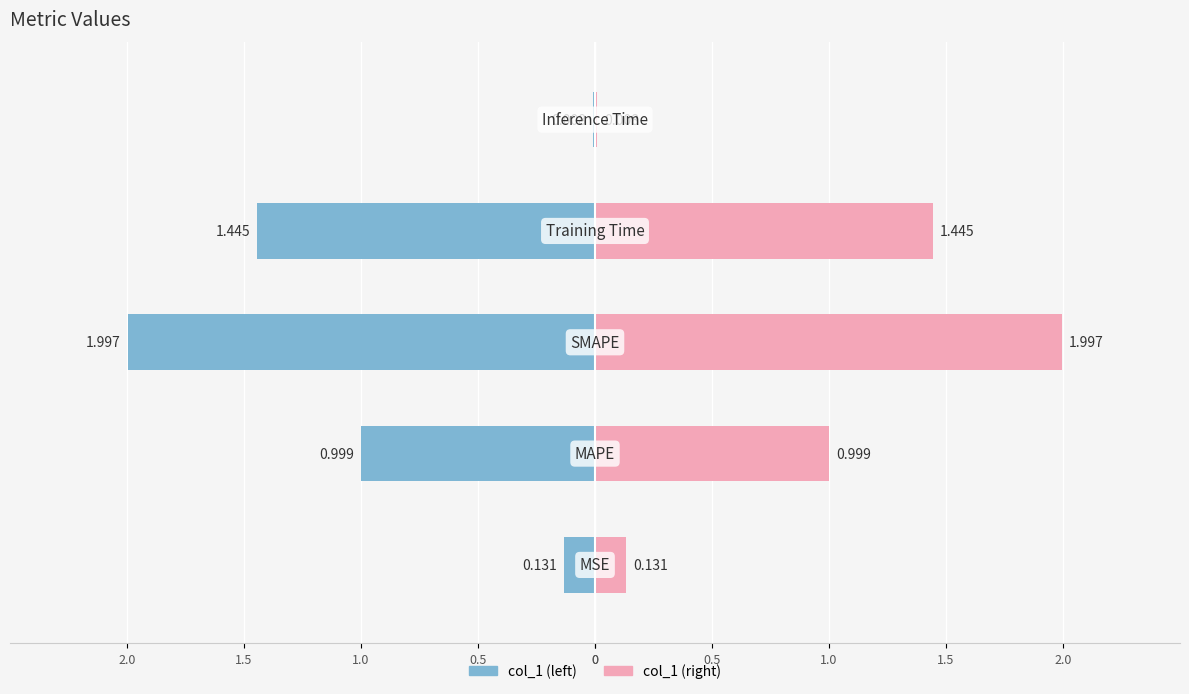

Which has a higher value, MSE or Inference Time?

MSE